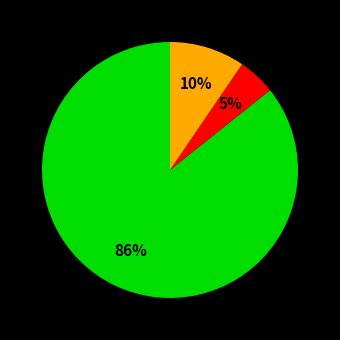

To the nearest percent, what is the average slice percentage?

33%